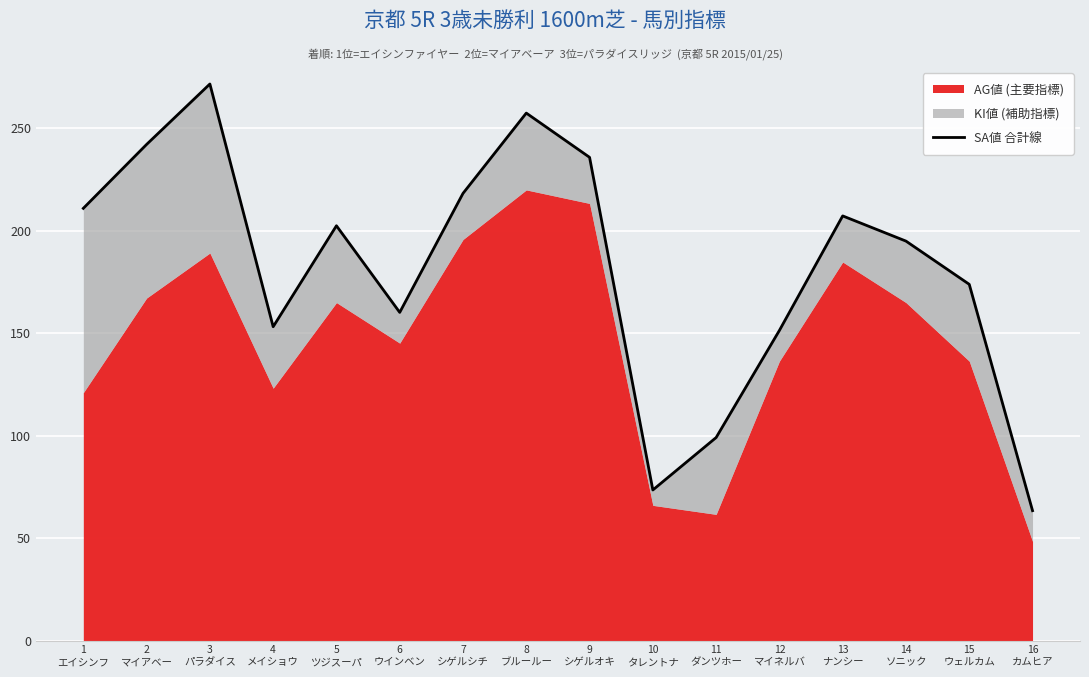

What is the difference between the maximum and minimum values?

208.3